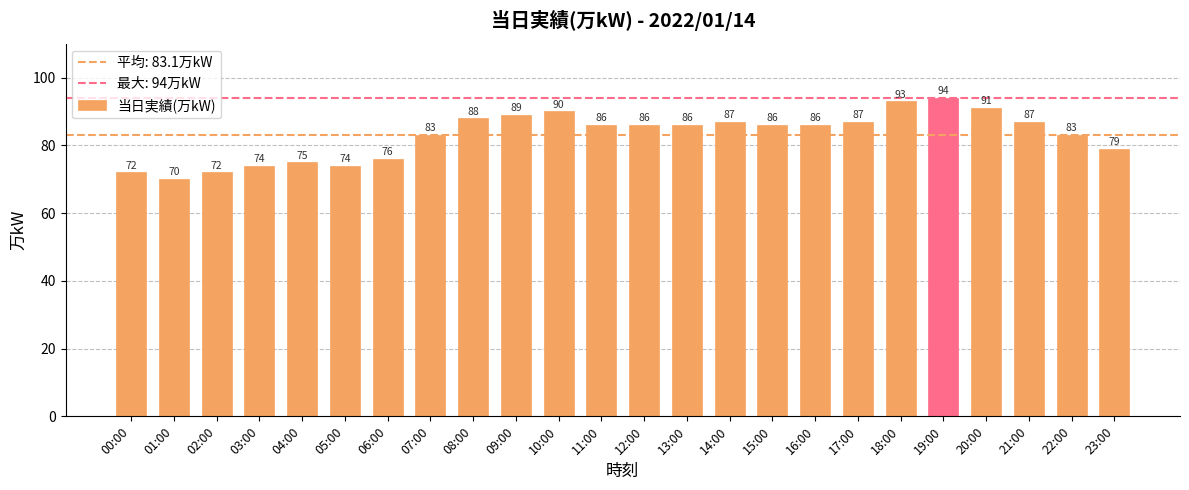

Which category has the lowest value across all series?

01:00